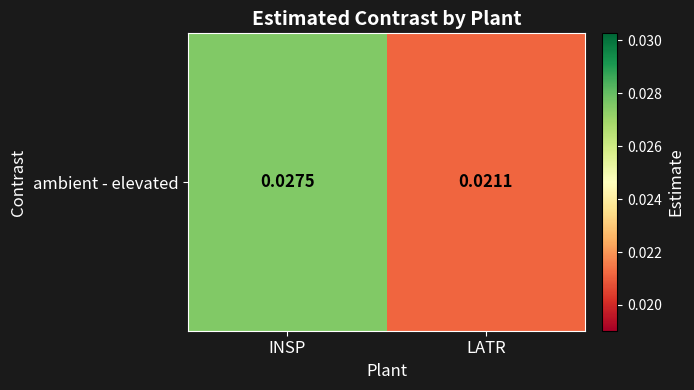

Rank the categories by value from lowest to highest.

LATR, INSP